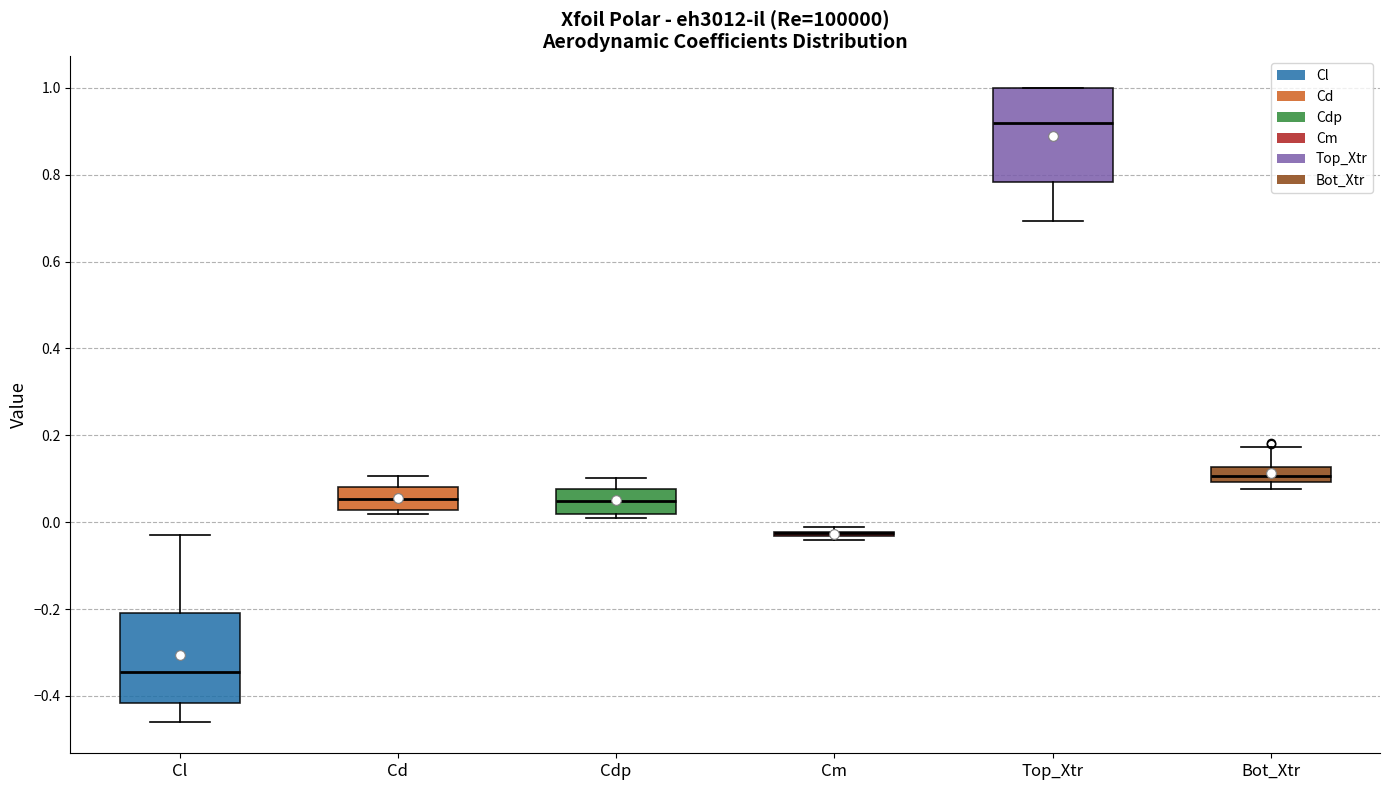

Reading left to right, read every box against the y-axis: the position of its median line, the range the box covers, and the ends of its whiskers. The values are not printed on the chart, so give them approximately, as read against the axis.

Cl: median -0.34, box -0.42 to -0.22, whiskers -0.46 to -0.02
Cd: median 0.06, box 0.02 to 0.08, whiskers 0.02 (just below the box's lower edge) to 0.10
Cdp: median 0.04, box 0.02 to 0.08, whiskers 0.02 (just below the box's lower edge) to 0.10
Cm: box collapsed to a line at -0.02, whiskers -0.04 to -0.02
Top_Xtr: median 0.92, box 0.78 to 1.00, whiskers 0.70 to 1.00
Bot_Xtr: median 0.10 (inside the box), box 0.10 to 0.12, whiskers 0.08 to 0.18